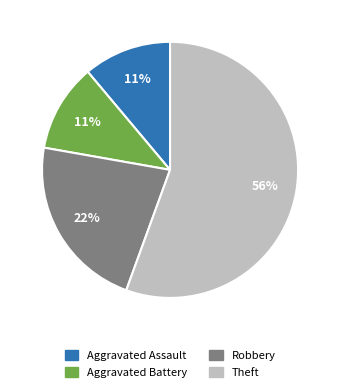

How many segments does this pie chart have?

4